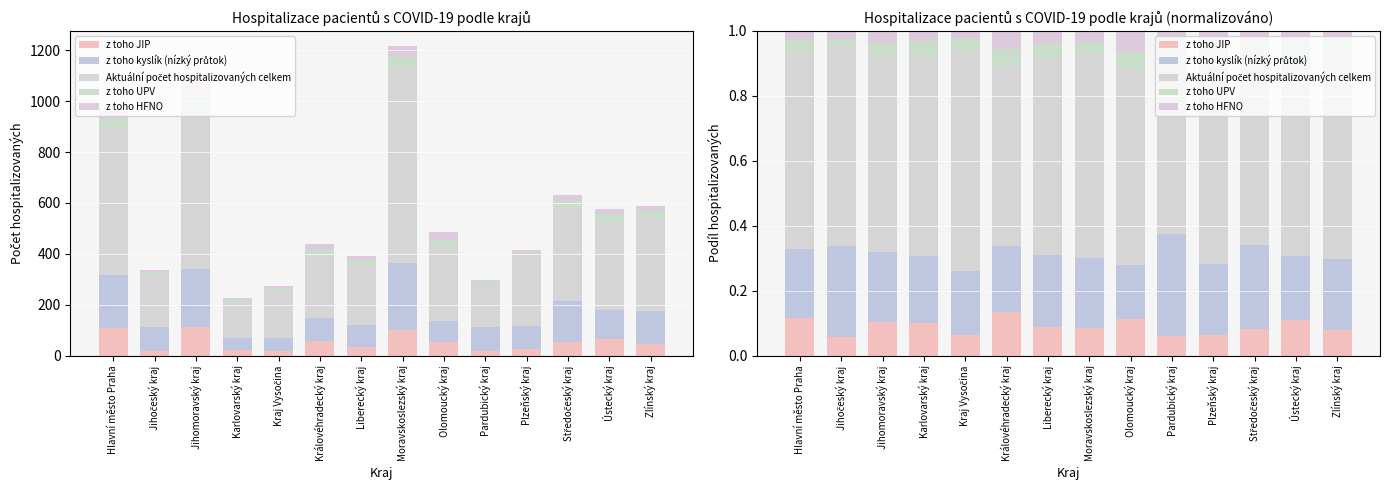

At how many categories does at least one series exceed 0?

14